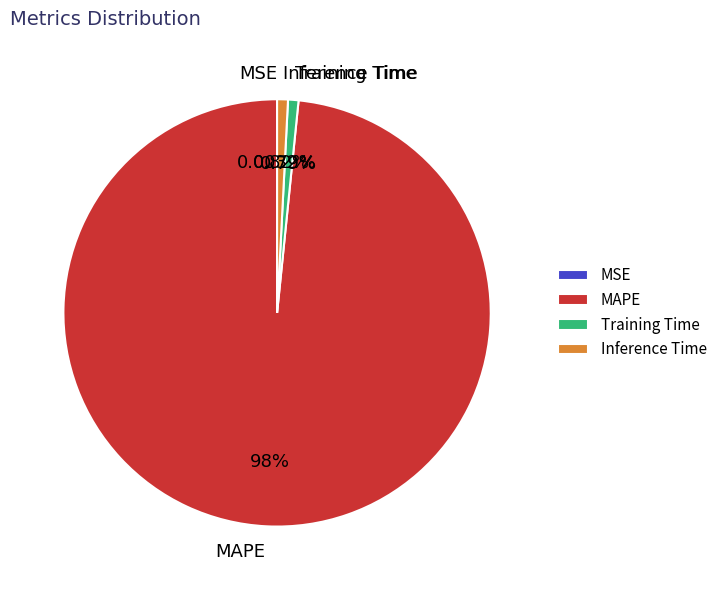

What percentage is the Inference Time slice, to the nearest percent?

1%